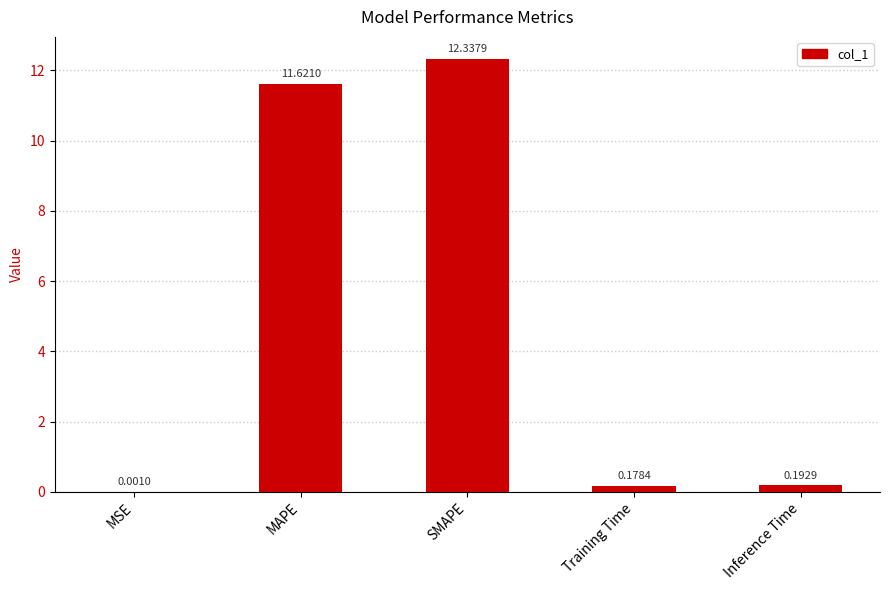

What is the sum of all values?

24.3